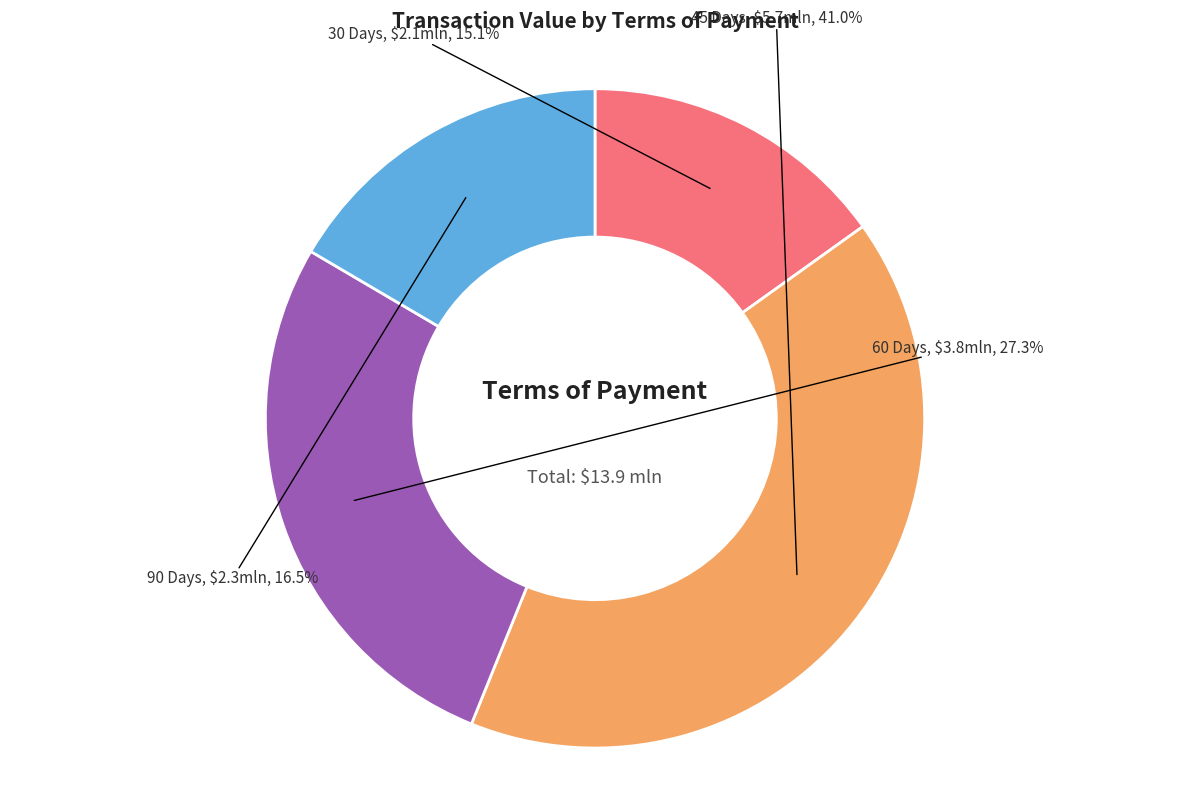

Is there a majority slice in this chart?

No